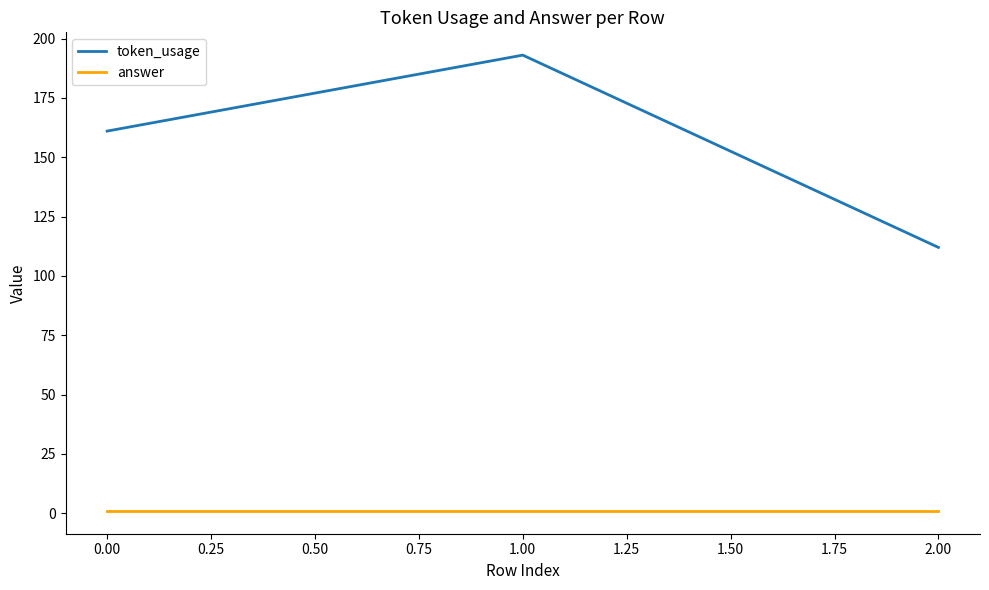

List the series in order of their overall mean, lowest first.

answer, token_usage